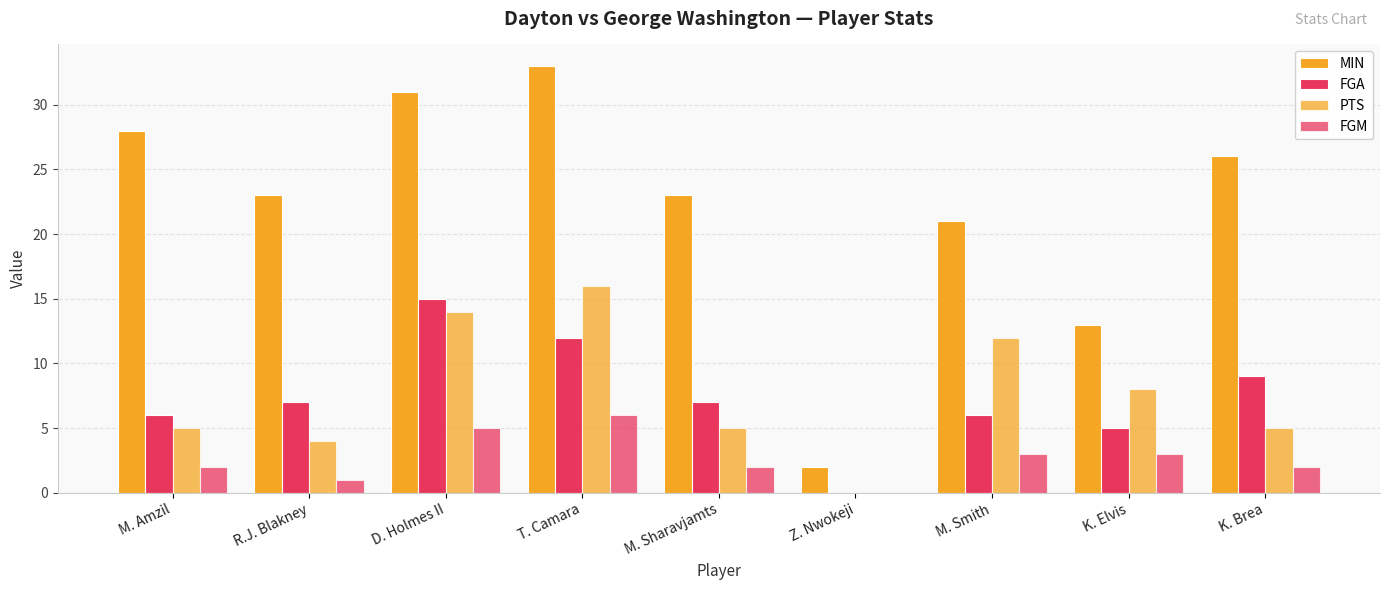

The PTS series shows 12 at M. Smith. True or false?

True